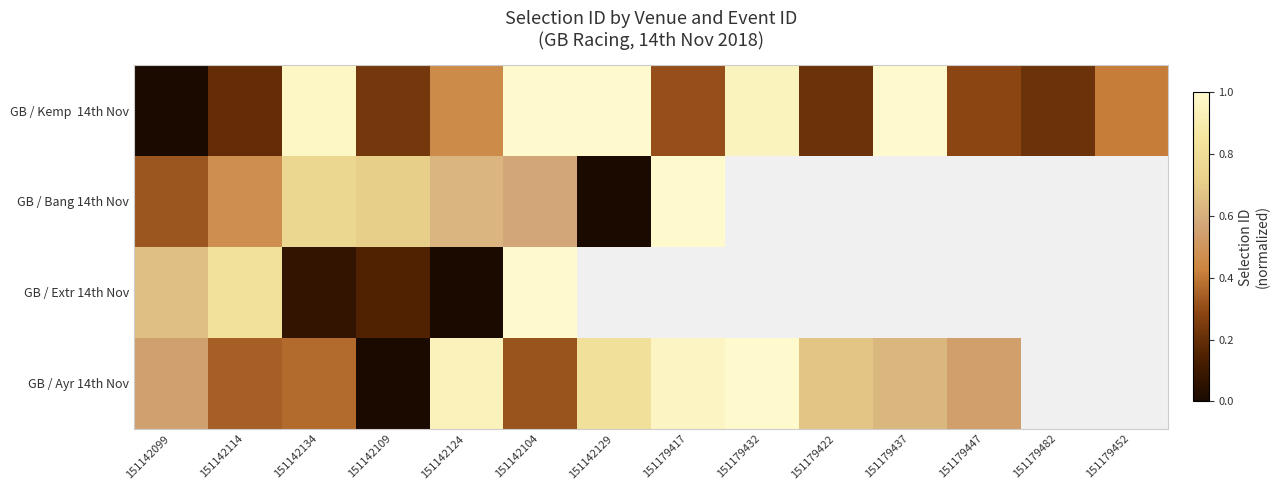

Rank the series by their maximum value, from lowest to highest.

GB / Kemp 14th Nov, GB / Bang 14th Nov, GB / Extr 14th Nov, GB / Ayr 14th Nov